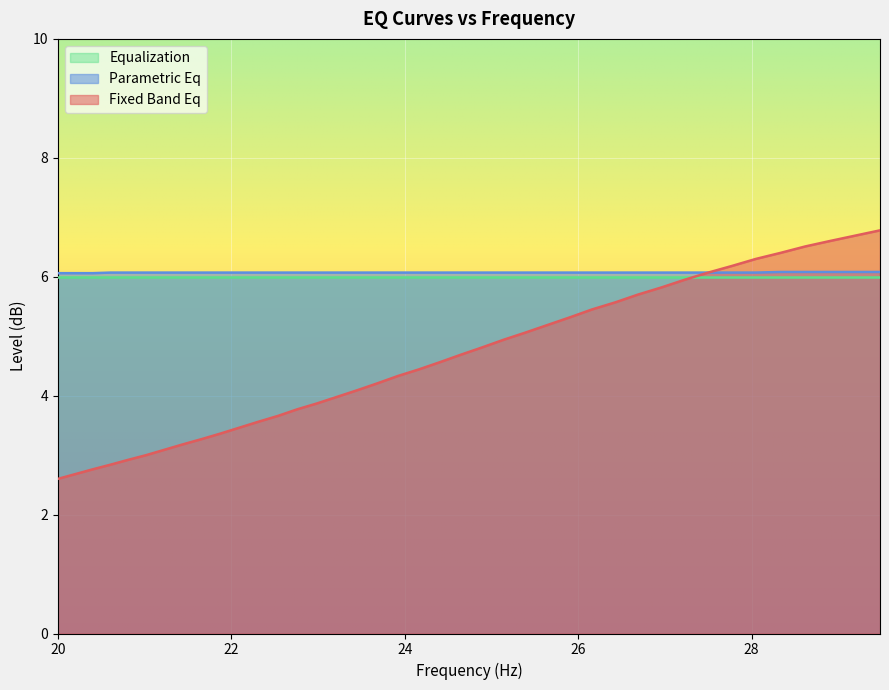

List the labels in order of parametric_eq value, largest first.

28.33, 28.62, 28.9, 29.19, 29.48, 20.61, 20.81, 21.02, 21.23, 21.44, 21.66, 21.87, 22.09, 22.31, 22.54, 22.76, 22.99, 23.22, 23.45, 23.69, 23.92, 24.16, 24.4, 24.65, 24.89, 25.14, 25.39, 25.65, 25.91, 26.16, 26.43, 26.69, 26.96, 27.23, 27.5, 27.77, 28.05, 20.0, 20.2, 20.4